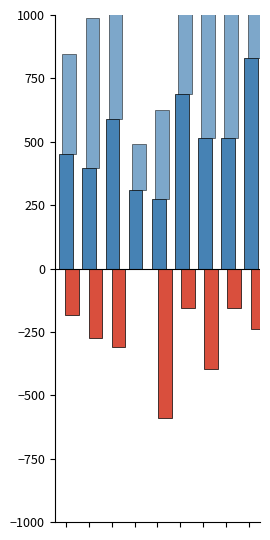

How many series are shown in this chart?

3